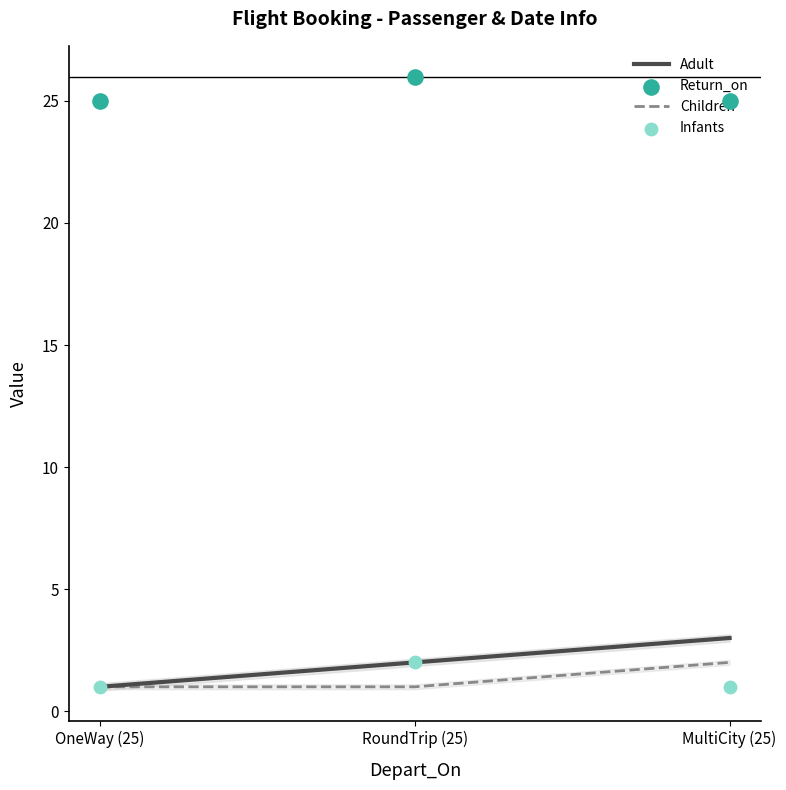

Which series has the largest total across all categories?

Return_on